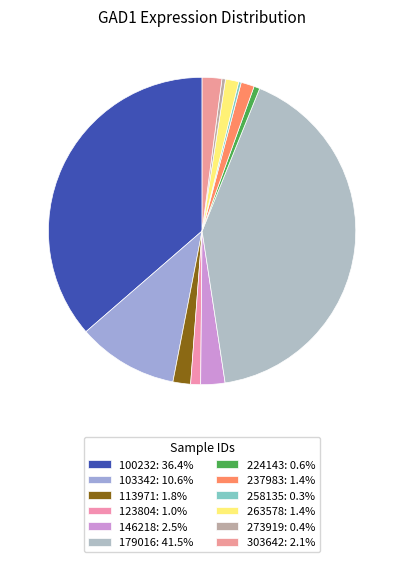

Is it true that 237983 is 11% of the pie?

False